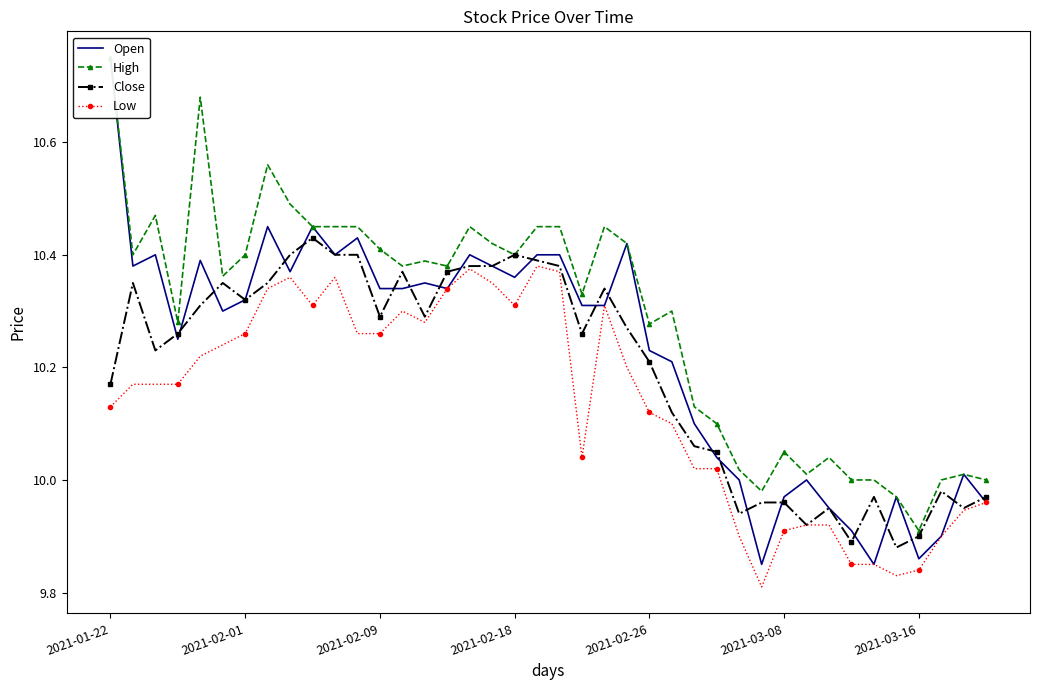

What is the value of the High point at the 15th from the left?

10.4